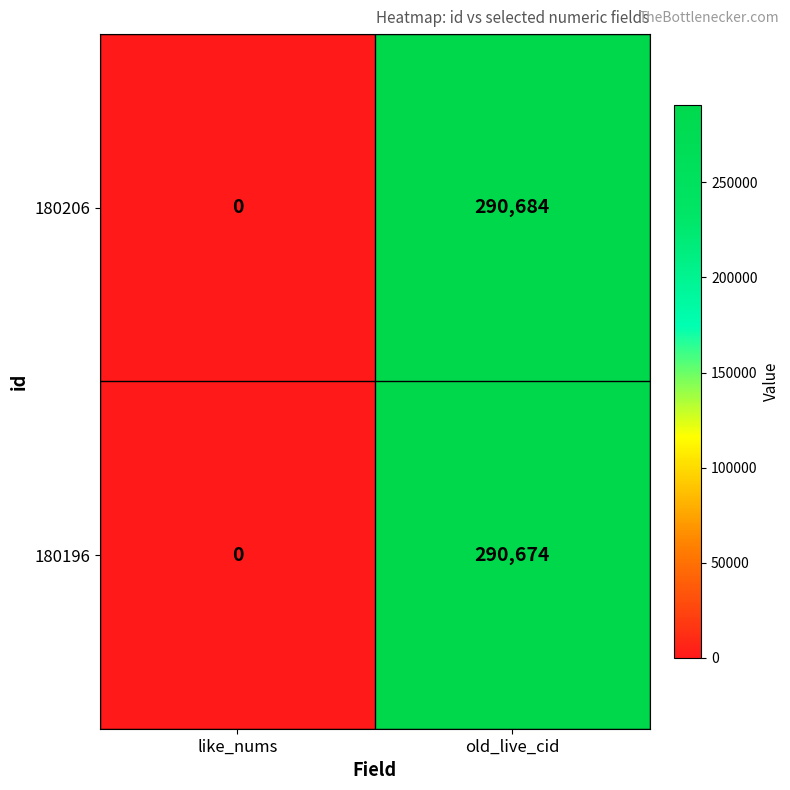

List the series in order of their peak value, highest first.

180206, 180196